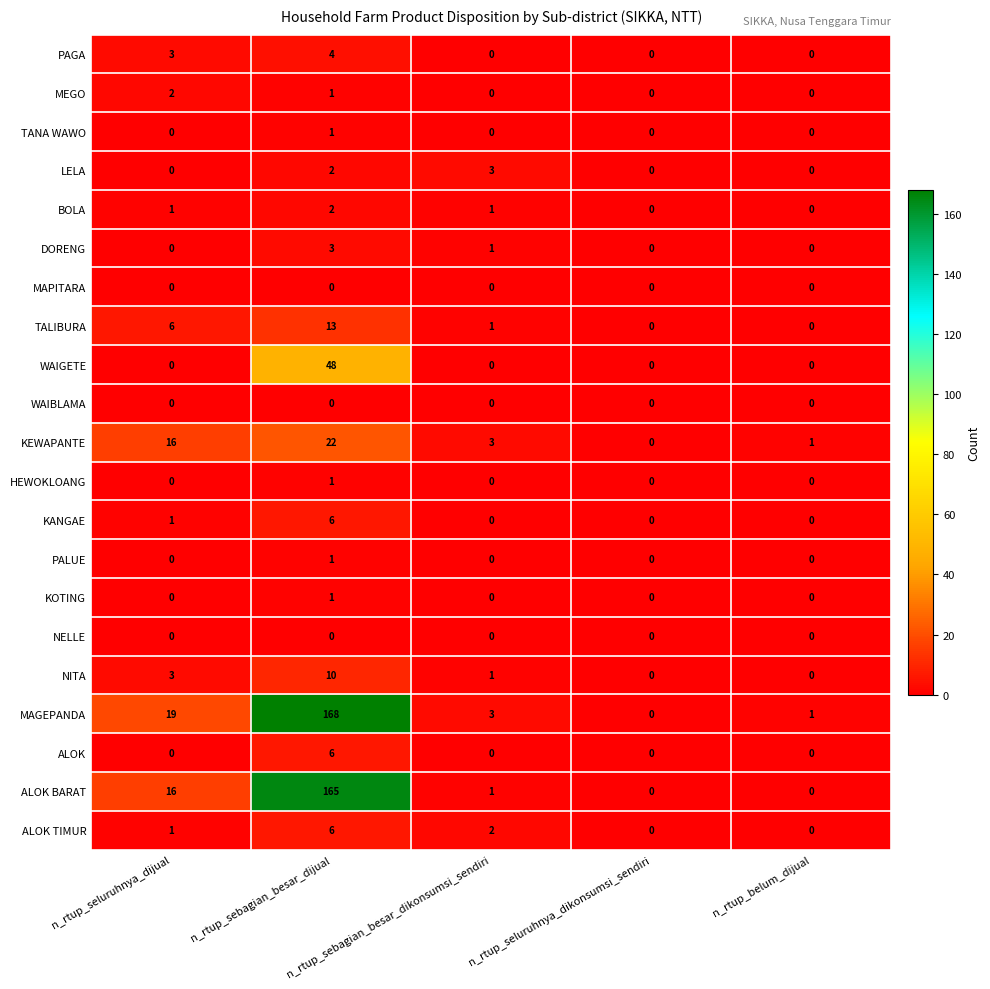

What is the total value across all series at n_rtup_sebagian_besar_dijual?

460